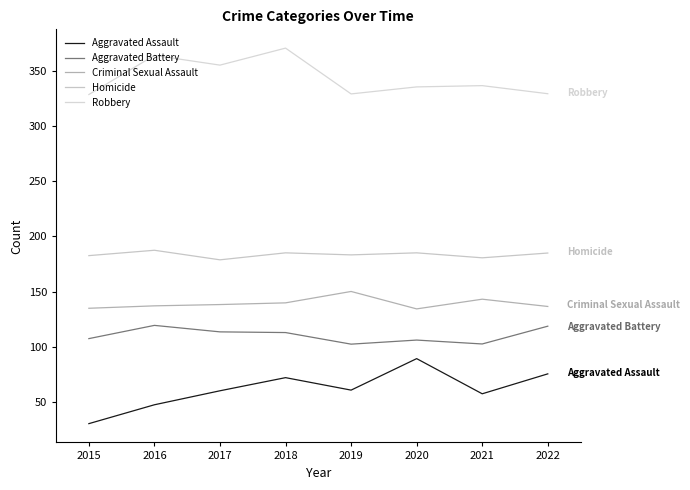

True or false: Robbery and Aggravated Battery intersect in this chart.

False